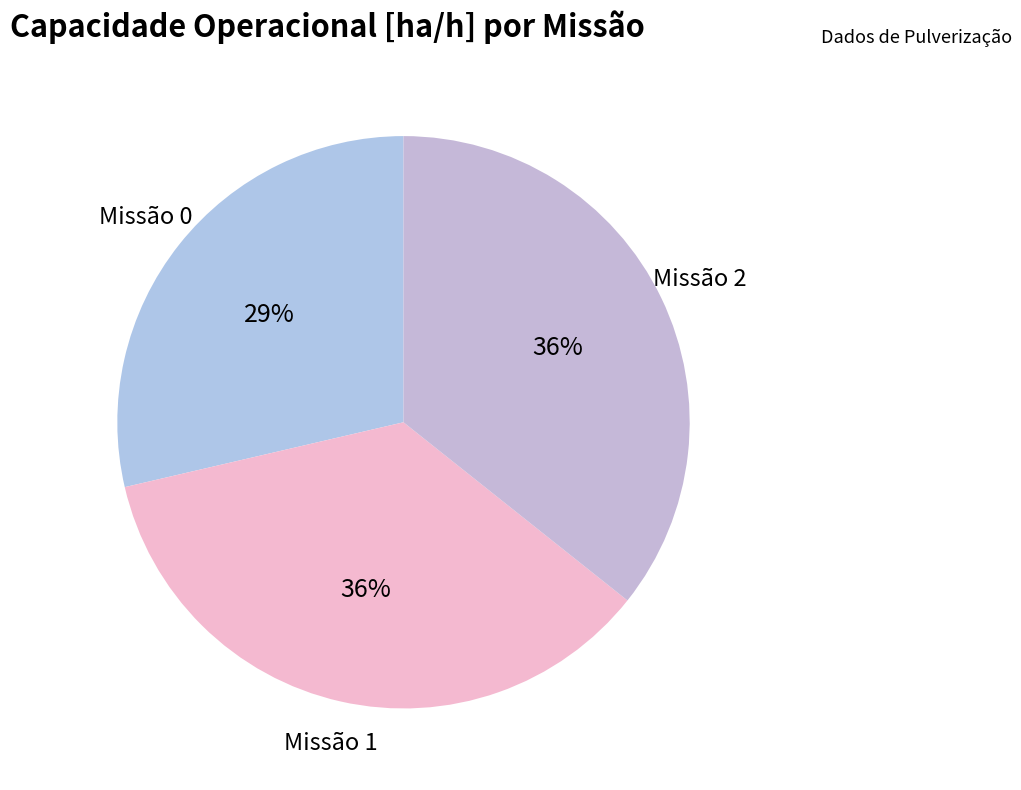

Which has a higher value, Missão 2 or Missão 0?

Missão 2